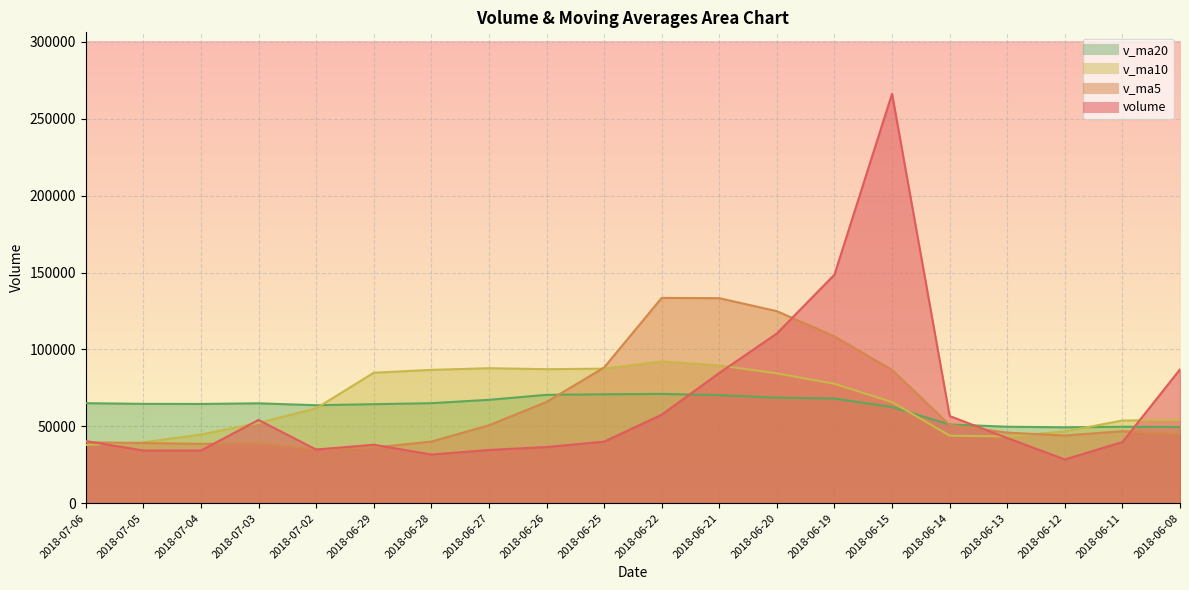

Rank the series by their maximum value, from lowest to highest.

v_ma20, v_ma10, v_ma5, volume